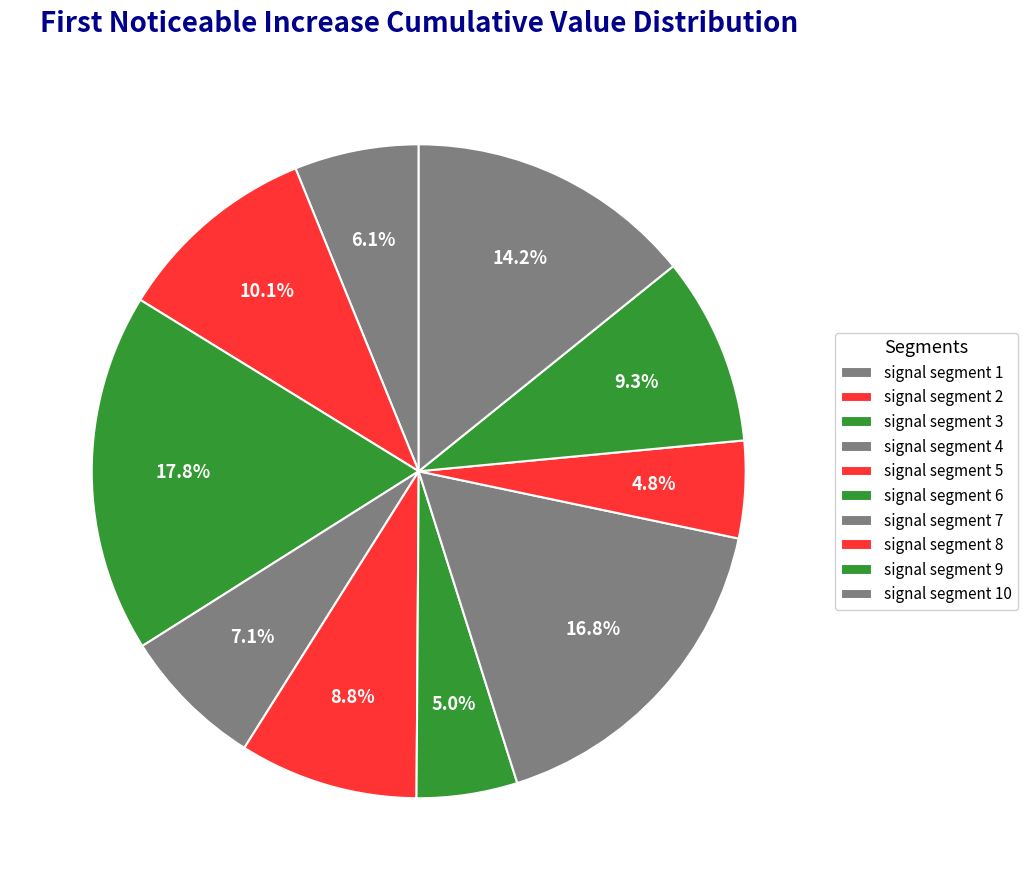

Count the number of slices in the pie.

10